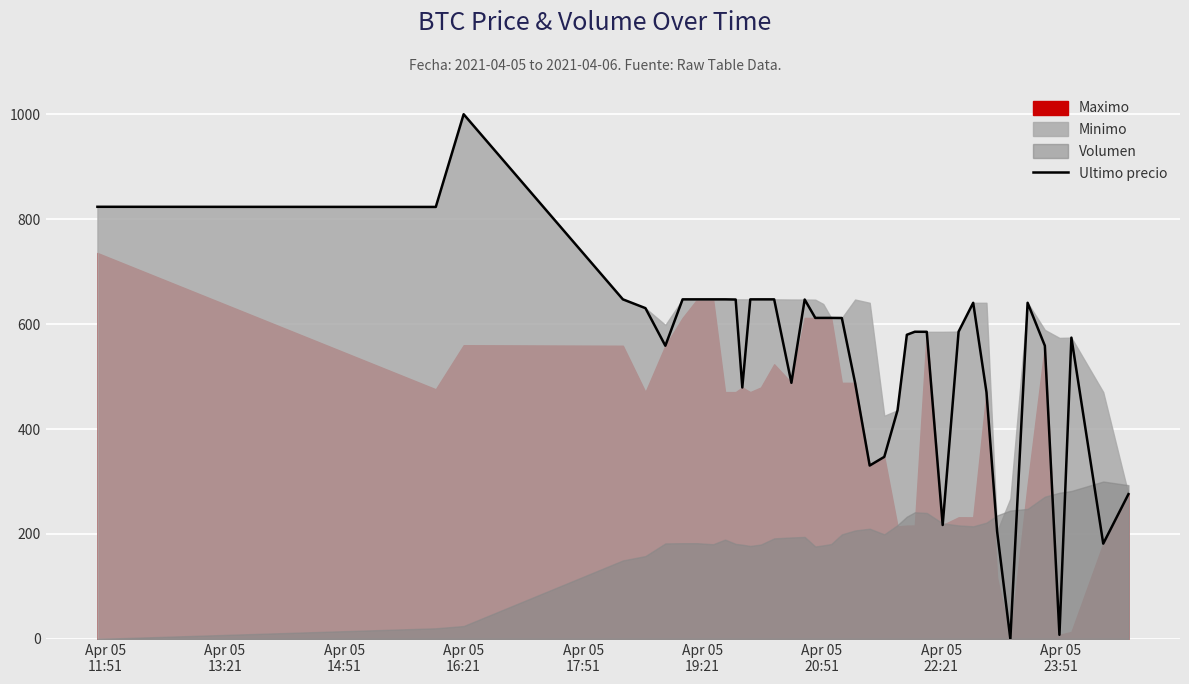

What is the maximum value for Ultimo precio?

1000.0